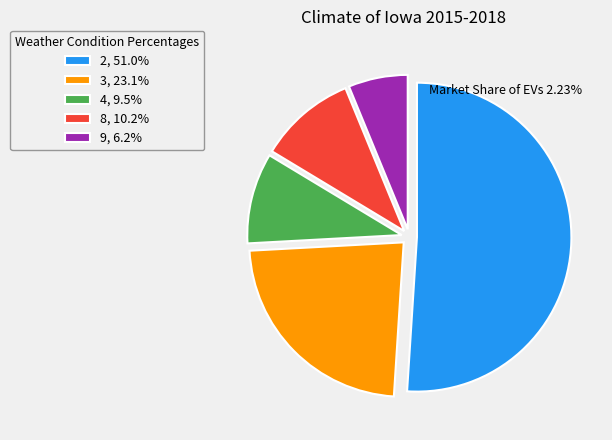

What is the largest slice in the pie chart?

2